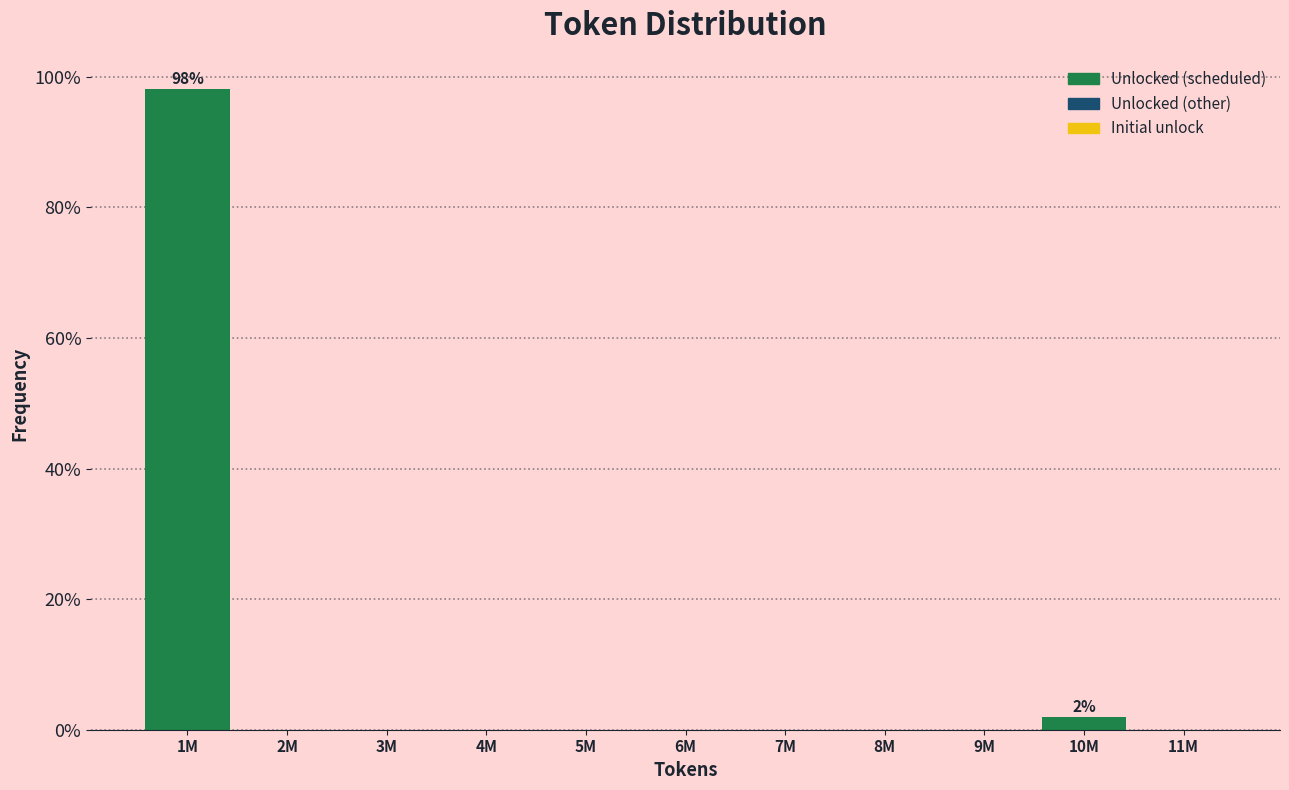

Reading left to right, extract all data points from this chart.

1M=98.1	2M=0.0	3M=0.0	4M=0.0	5M=0.0	6M=0.0	7M=0.0	8M=0.0	9M=0.0	10M=1.9	11M=0.0